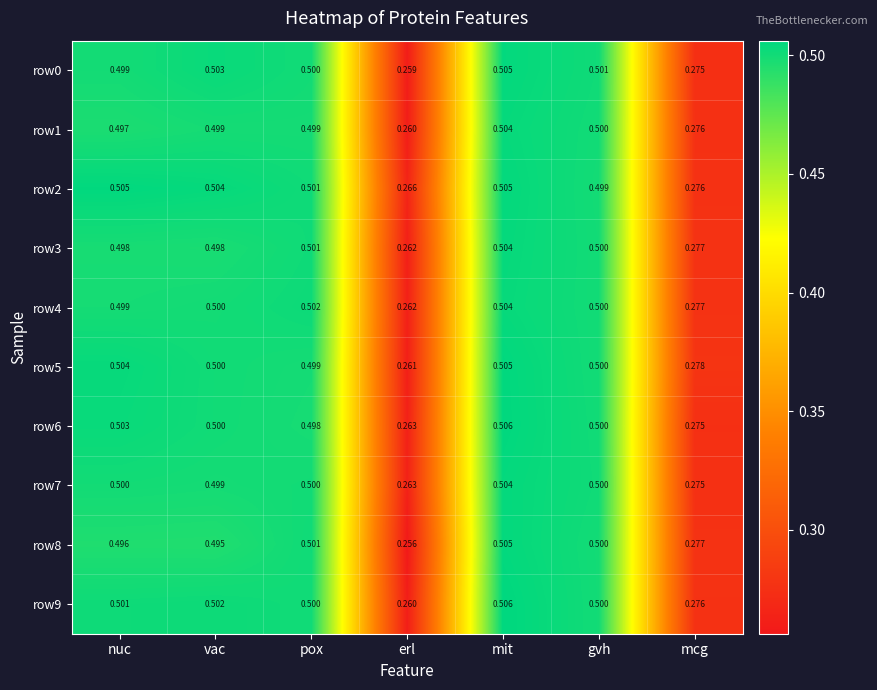

At which category is the sum across all series the highest?

mit